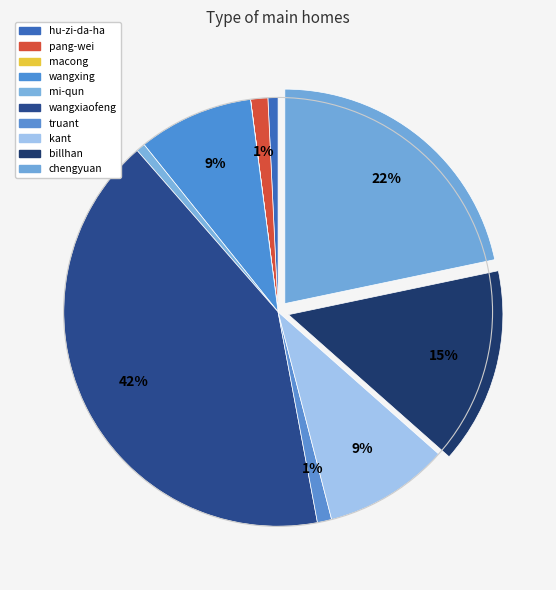

How many slices are in this pie chart?

10